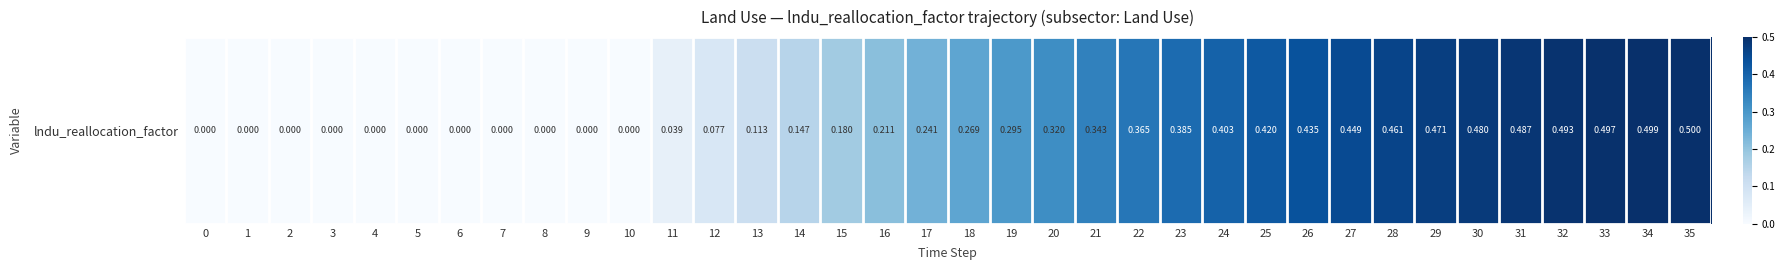

How many values exceed 0?

25